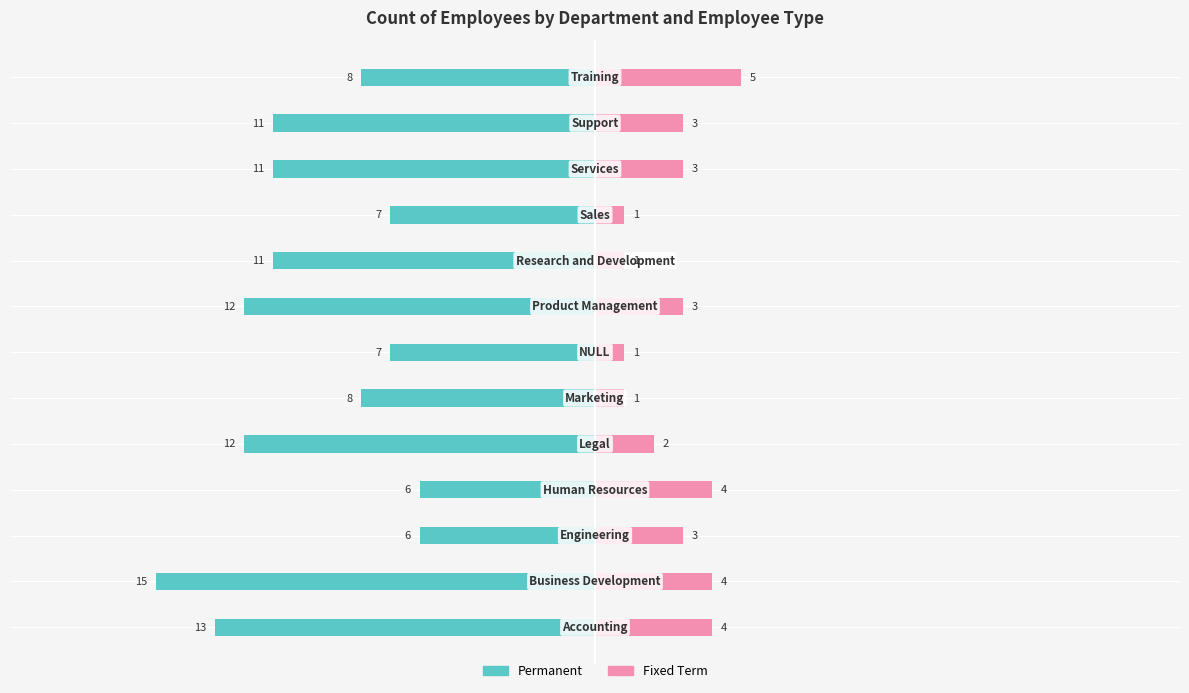

Between −20 and 10, which series saw the biggest shift?

Permanent